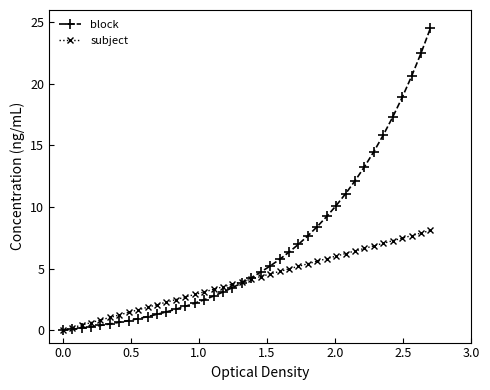

What is the maximum value shown in the chart?

24.5